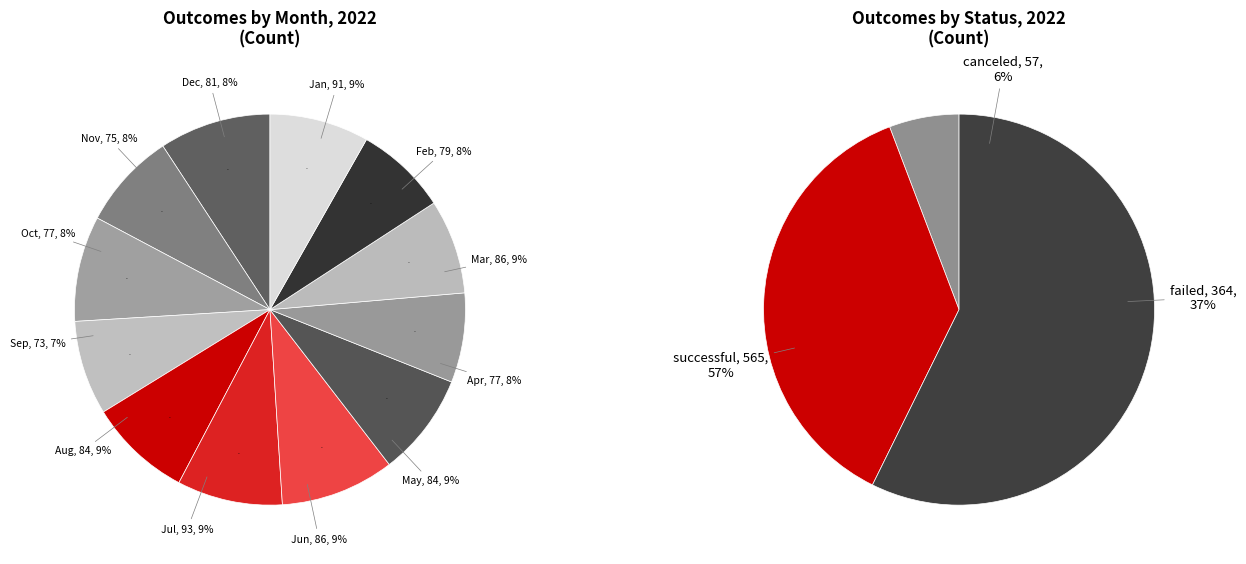

Which category has the biggest portion of the pie?

Jul